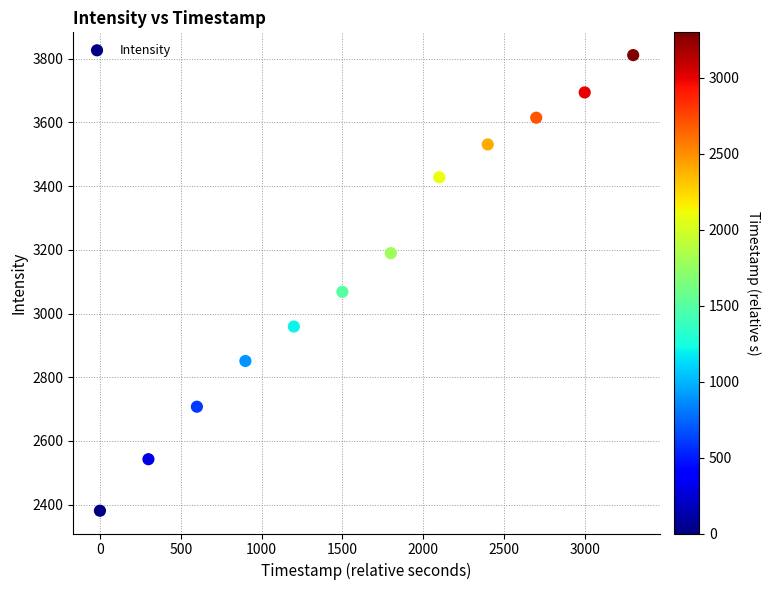

What Y value in the scatter plot is closest to 3096?

3068.2